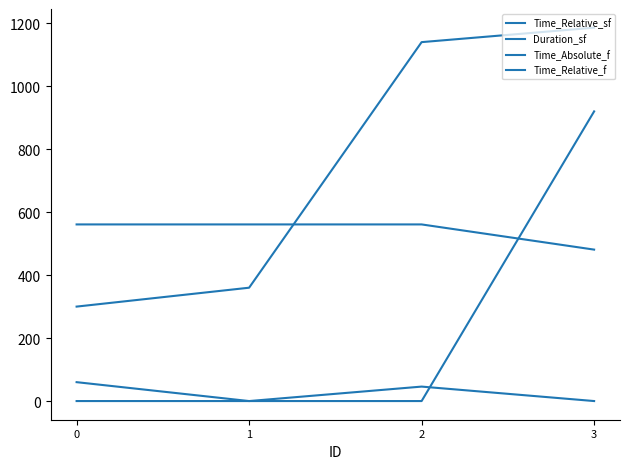

How many lines are shown in the chart?

4